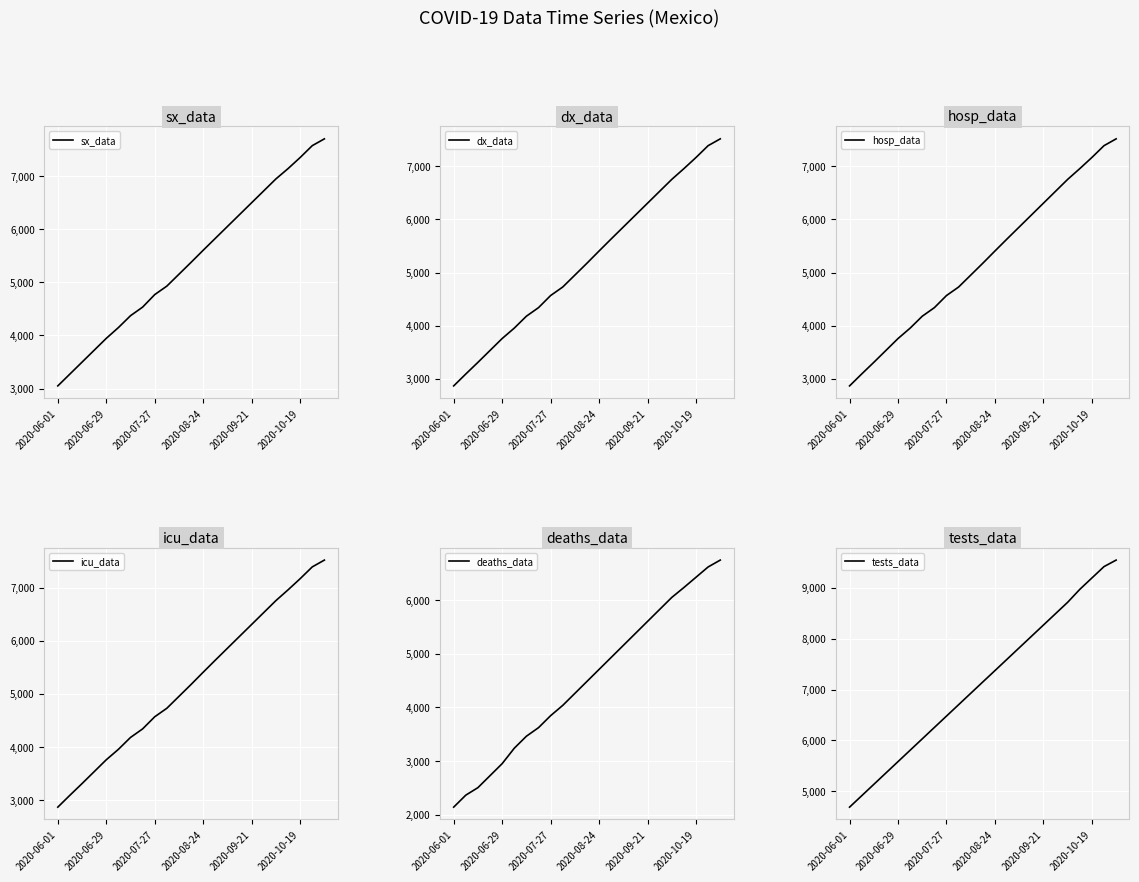

Which series has the largest total across all categories?

tests_data